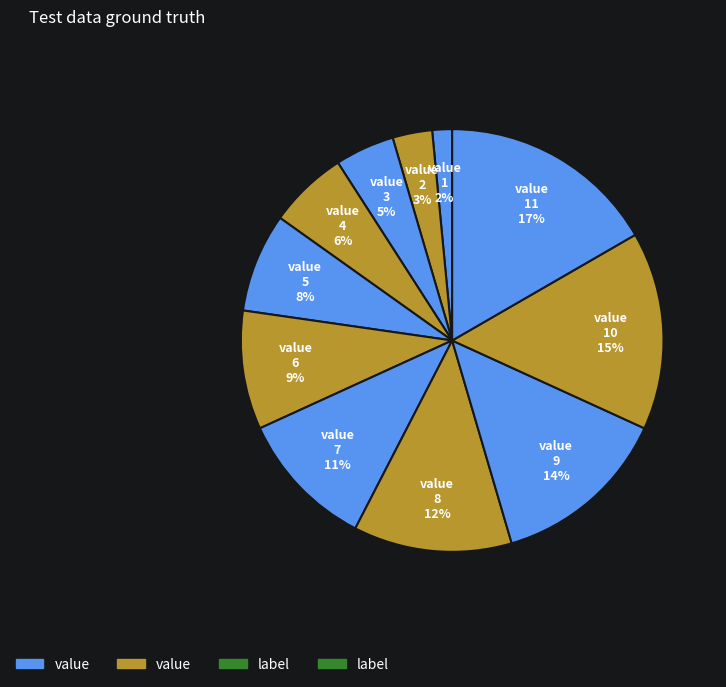

Count the number of slices in the pie.

11